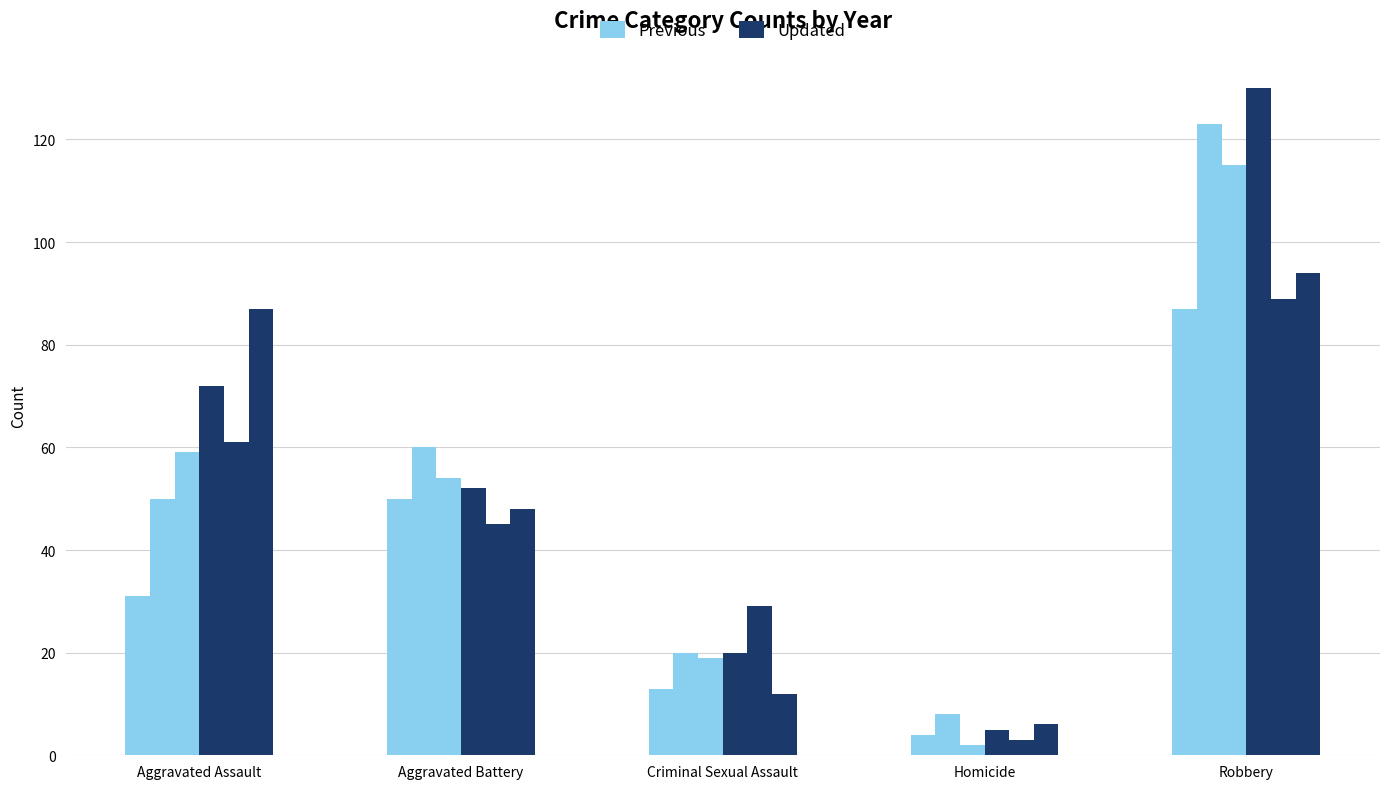

How many groups of bars are there?

5